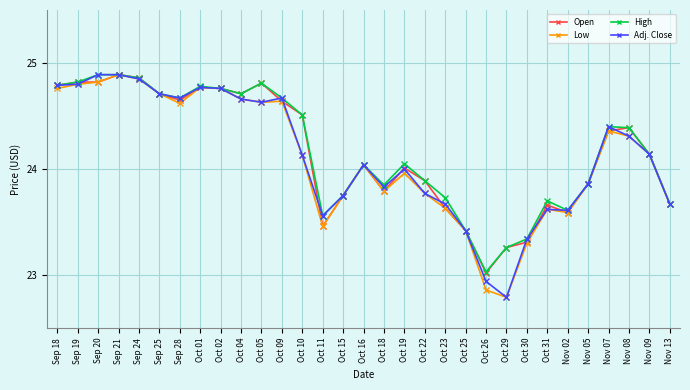

The value of Low at Oct 29 is 33.6. True or false?

False